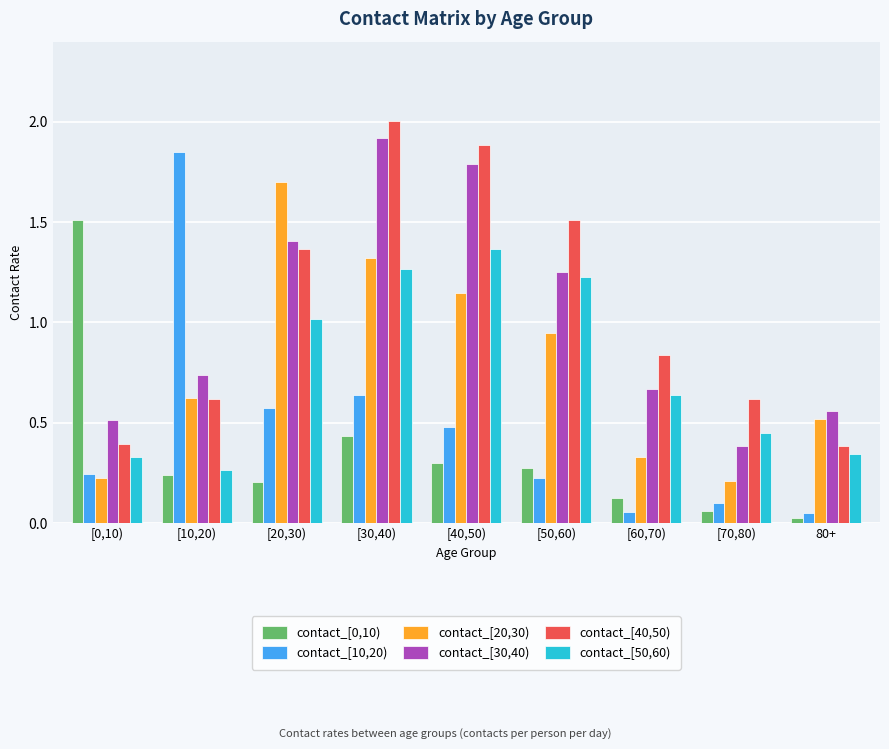

Which series has the largest range (max minus min)?

contact_[10,20)